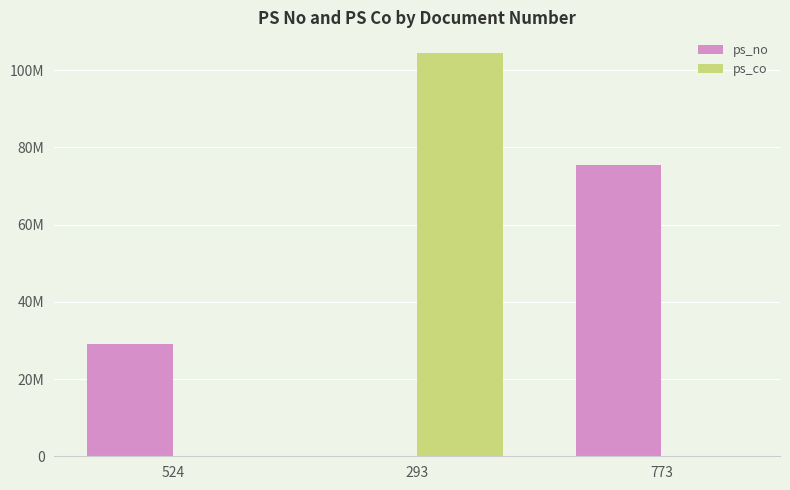

What are all the series names shown in the legend?

ps_no, ps_co